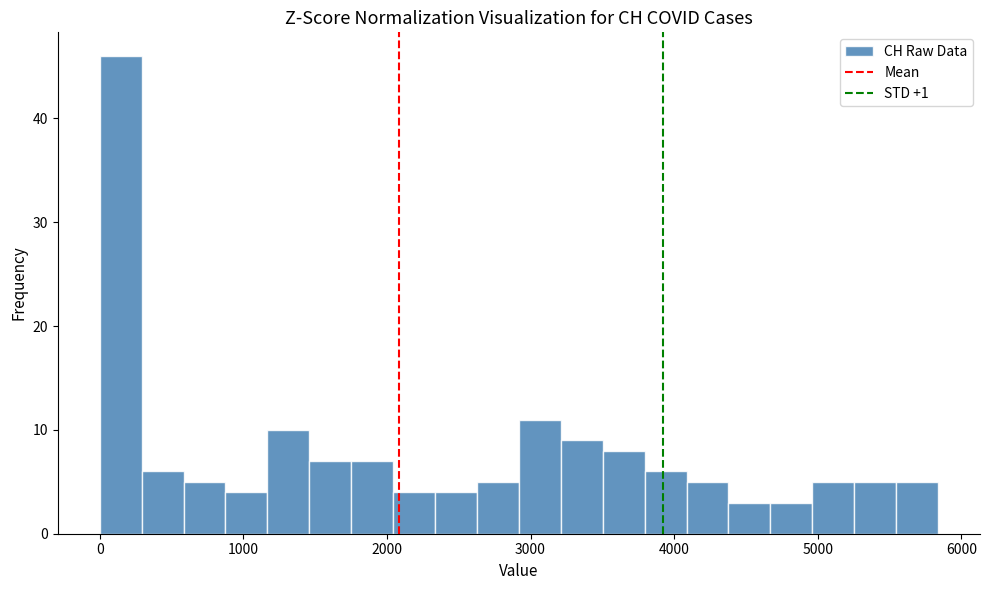

Around what value on the x-axis is the tallest bar? Give the approximate position of its centre, as read against the axis.

100